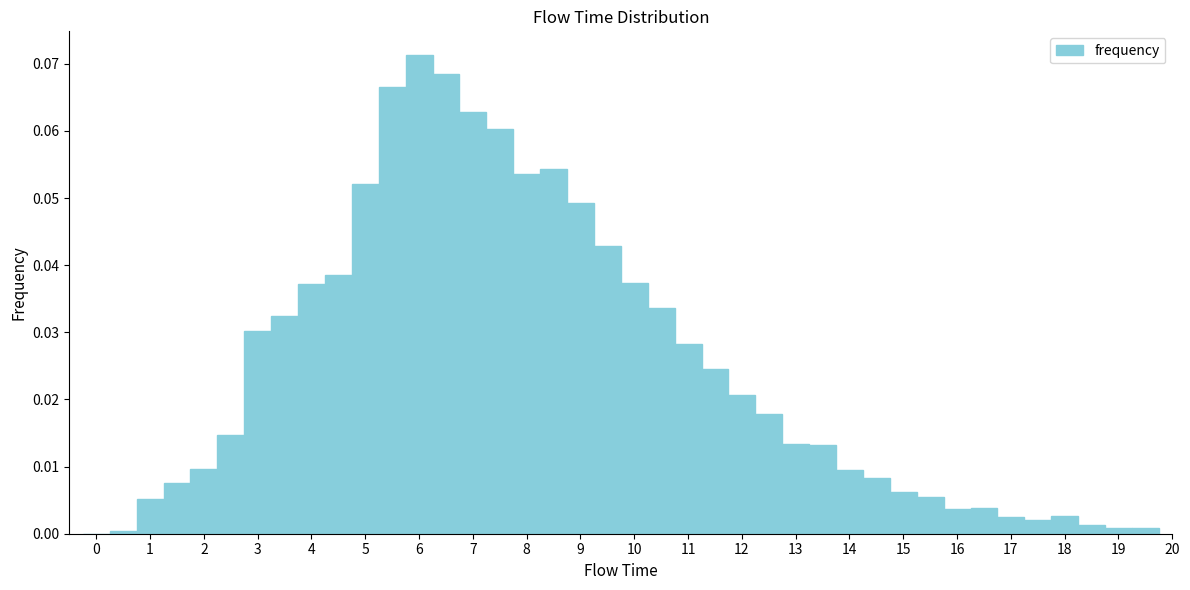

Reading left to right, transcribe this chart: for each bar, give the range it covers on the x-axis and its height. Neither the bar edges nor the heights are printed on the chart, so give them approximately, as read against the axes.

-0.25 to 0.25: 0
0.25 to 0.75: under 0.001
0.75 to 1.25: 0.005
1.25 to 1.75: 0.008
1.75 to 2.25: 0.010
2.25 to 2.75: 0.015
2.75 to 3.25: 0.030
3.25 to 3.75: 0.032
3.75 to 4.25: 0.037
4.25 to 4.75: 0.039
4.75 to 5.25: 0.052
5.25 to 5.75: 0.067
5.75 to 6.25: 0.071
6.25 to 6.75: 0.068
6.75 to 7.25: 0.063
7.25 to 7.75: 0.060
7.75 to 8.25: 0.054
8.25 to 8.75: 0.054
8.75 to 9.25: 0.049
9.25 to 9.75: 0.043
9.75 to 10.25: 0.037
10.25 to 10.75: 0.034
10.75 to 11.25: 0.028
11.25 to 11.75: 0.025
11.75 to 12.25: 0.021
12.25 to 12.75: 0.018
12.75 to 13.25: 0.013
13.25 to 13.75: 0.013
13.75 to 14.25: 0.009
14.25 to 14.75: 0.008
14.75 to 15.25: 0.006
15.25 to 15.75: 0.005
15.75 to 16.25: 0.004
16.25 to 16.75: 0.004
16.75 to 17.25: 0.002
17.25 to 17.75: 0.002
17.75 to 18.25: 0.003
18.25 to 18.75: 0.001
18.75 to 19.25: under 0.001
19.25 to 19.75: under 0.001